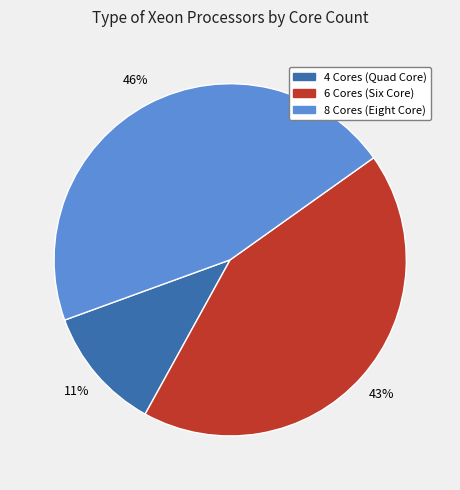

Is it true that 4 Cores (Quad Core) is 1% of the pie?

False